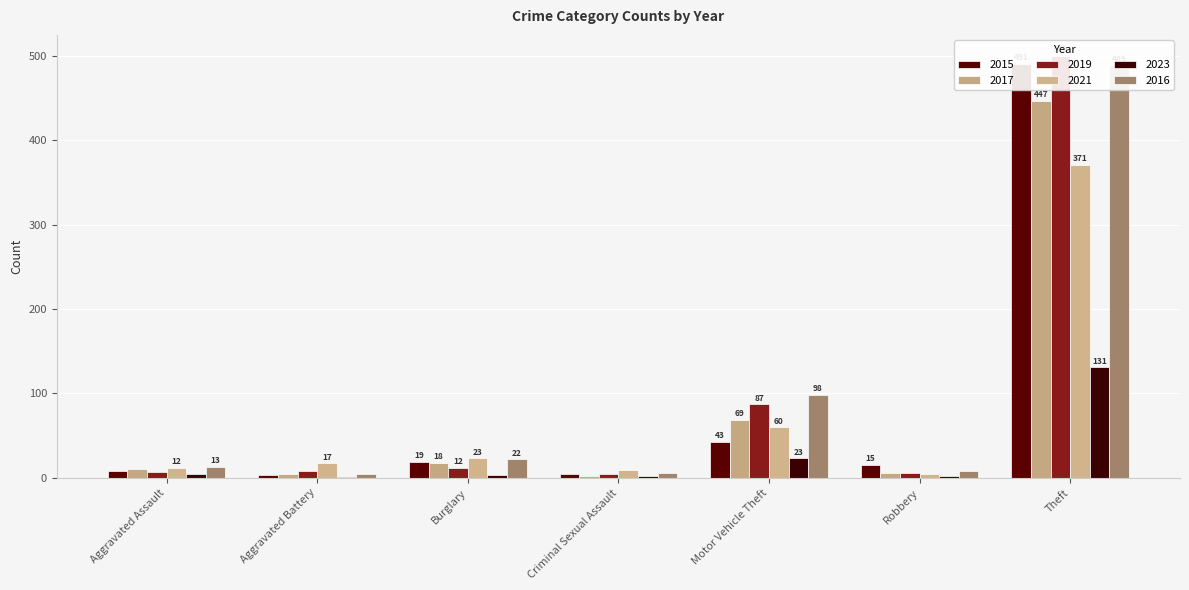

At how many categories does at least one series exceed 18?

3